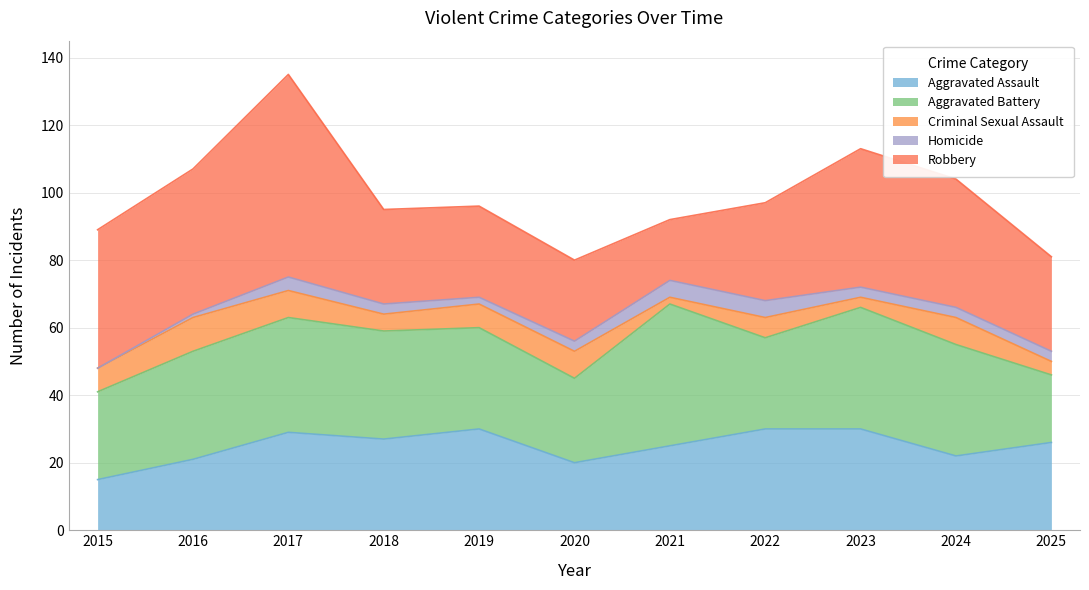

Reading left to right, what are all the values shown in this chart?

Aggravated Assault: 2015=15	2016=21	2017=29	2018=27	2019=30	2020=20	2021=25	2022=30	2023=30	2024=22	2025=26
Aggravated Battery: 2015=26	2016=32	2017=34	2018=32	2019=30	2020=25	2021=42	2022=27	2023=36	2024=33	2025=20
Criminal Sexual Assault: 2015=7	2016=10	2017=8	2018=5	2019=7	2020=8	2021=2	2022=6	2023=3	2024=8	2025=4
Homicide: 2015=0	2016=1	2017=4	2018=3	2019=2	2020=3	2021=5	2022=5	2023=3	2024=3	2025=3
Robbery: 2015=41	2016=43	2017=60	2018=28	2019=27	2020=24	2021=18	2022=29	2023=41	2024=38	2025=28